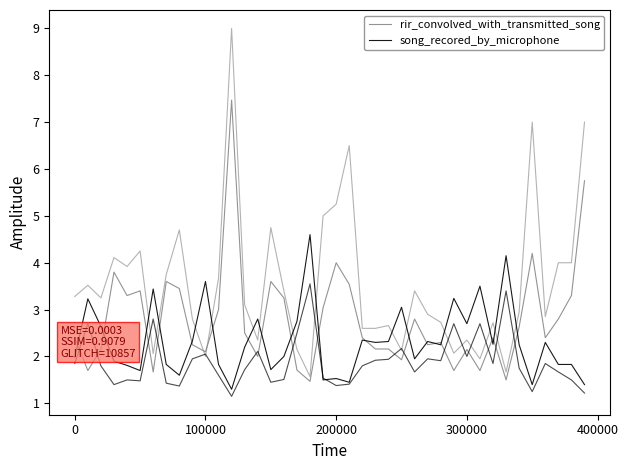

How many data points does each series have?

40